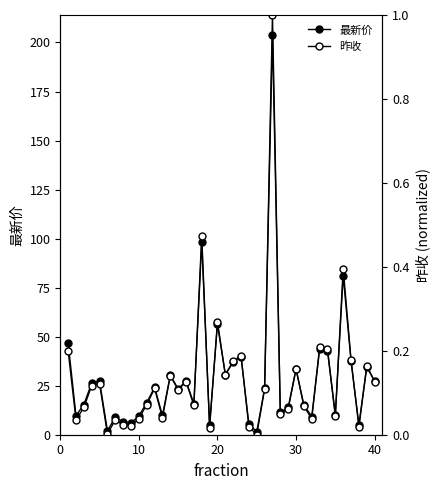

The value of 最新价 at 10 is 17.1. True or false?

False